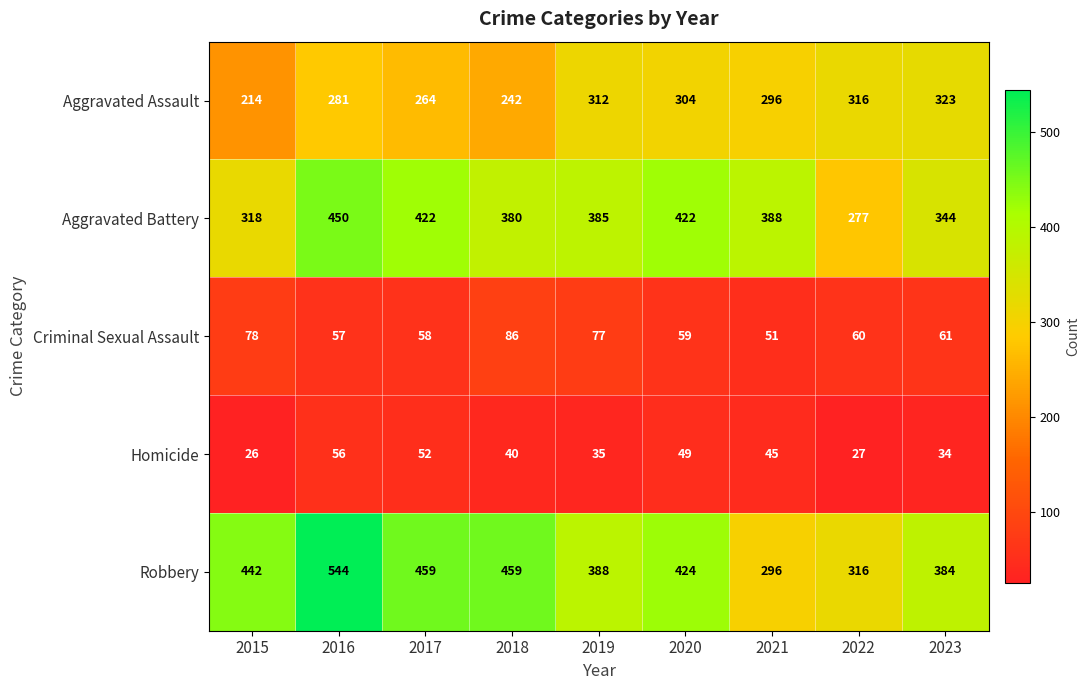

Rank the series by their maximum value, from lowest to highest.

Homicide, Criminal Sexual Assault, Aggravated Assault, Aggravated Battery, Robbery